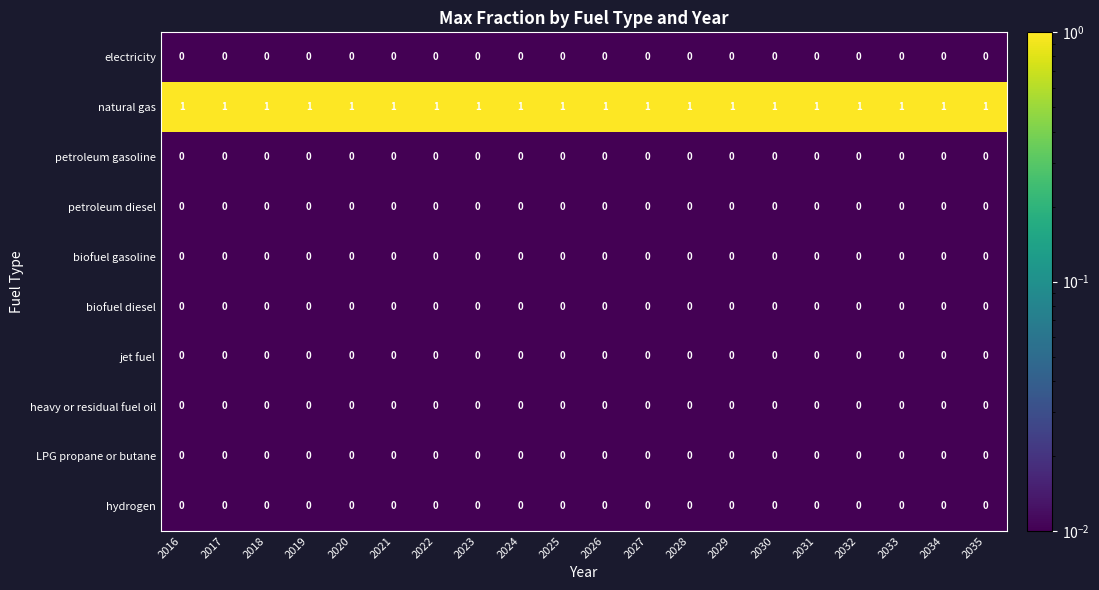

At how many categories does at least one series exceed 0?

20